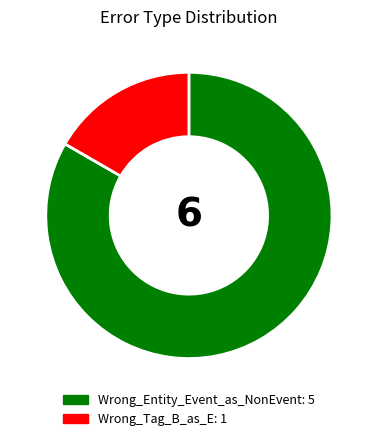

Do Wrong_Entity_Event_as_NonEvent and Wrong_Tag_B_as_E together represent more than half of the pie?

Yes